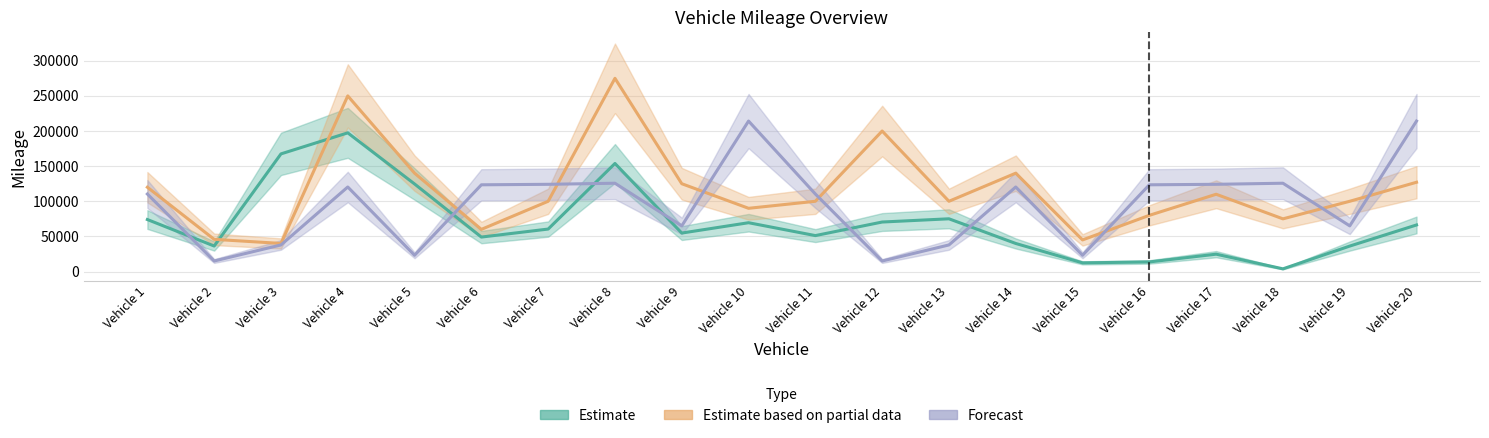

How many distinct data groups are displayed?

3